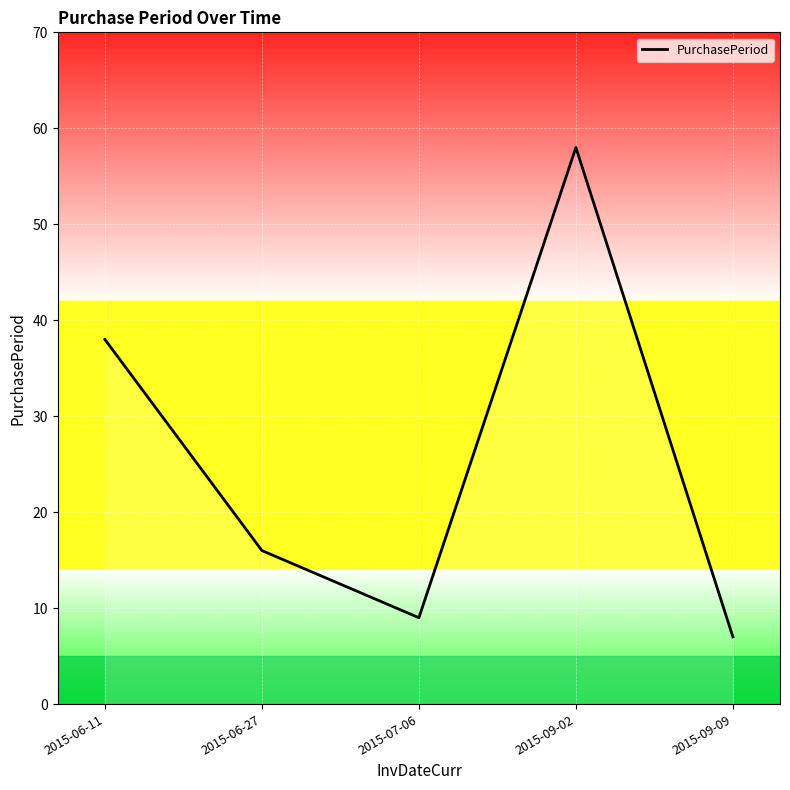

What is the difference between the second highest and minimum values?

31